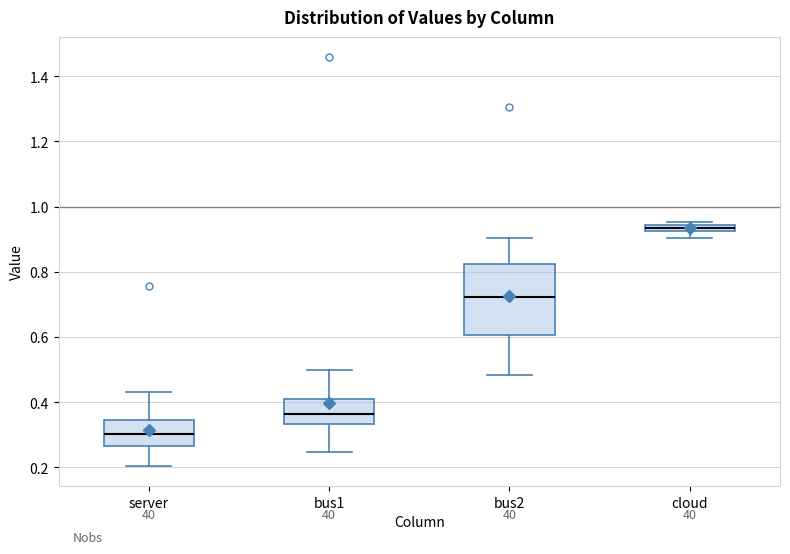

Which box has the lowest median line?

server